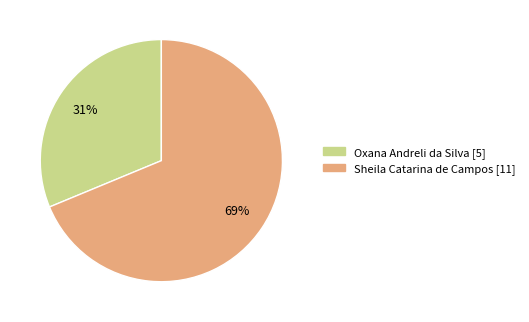

Which slice is the largest?

Sheila Catarina de Campos